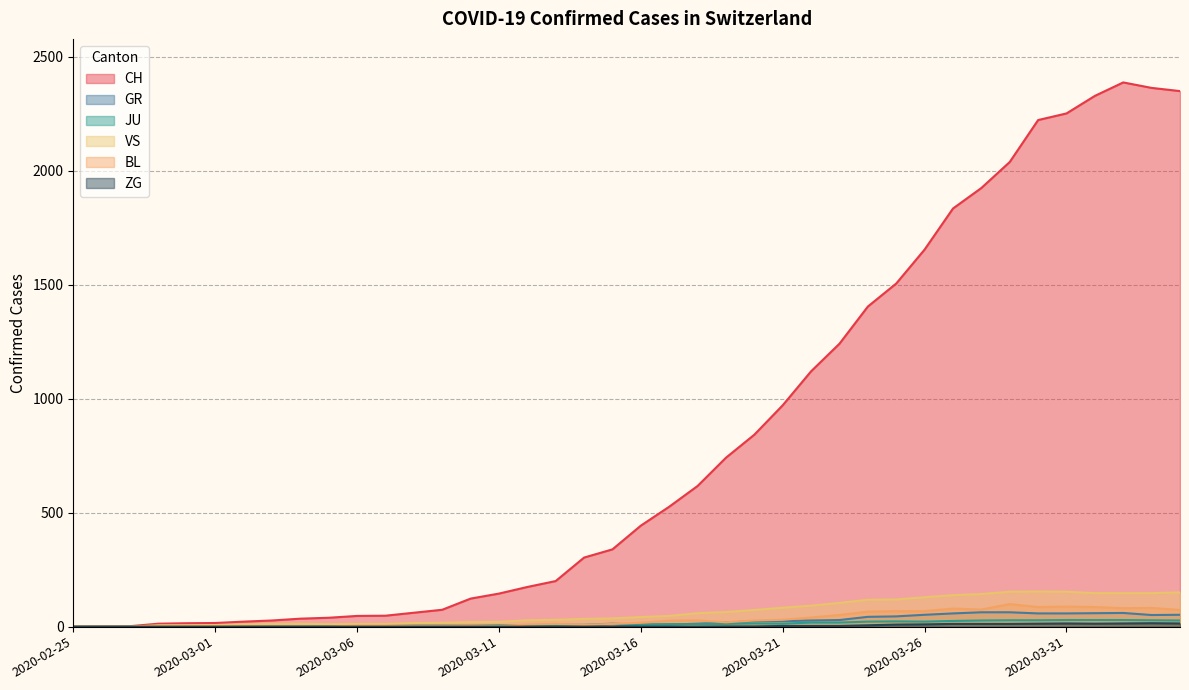

What is the value of the JU point at the 22nd from the left?

11